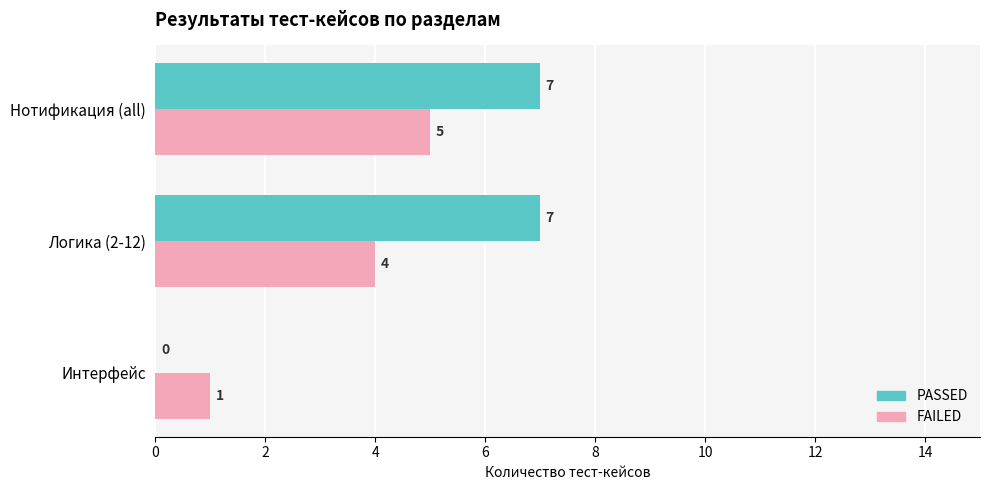

Which series changed the most between Логика (2-12) and Нотификация (all)?

FAILED